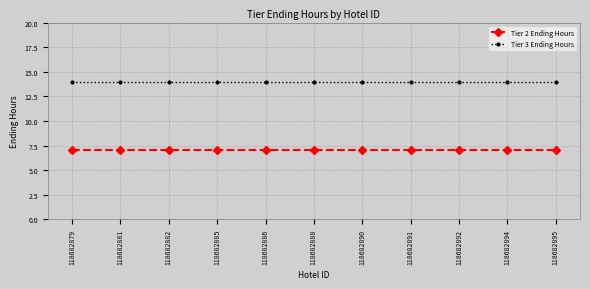

What is the spread (max minus min) of values at 118682895?

7